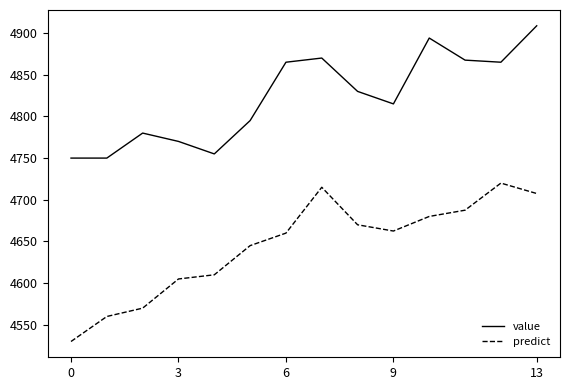

True or false: predict and value intersect in this chart.

False